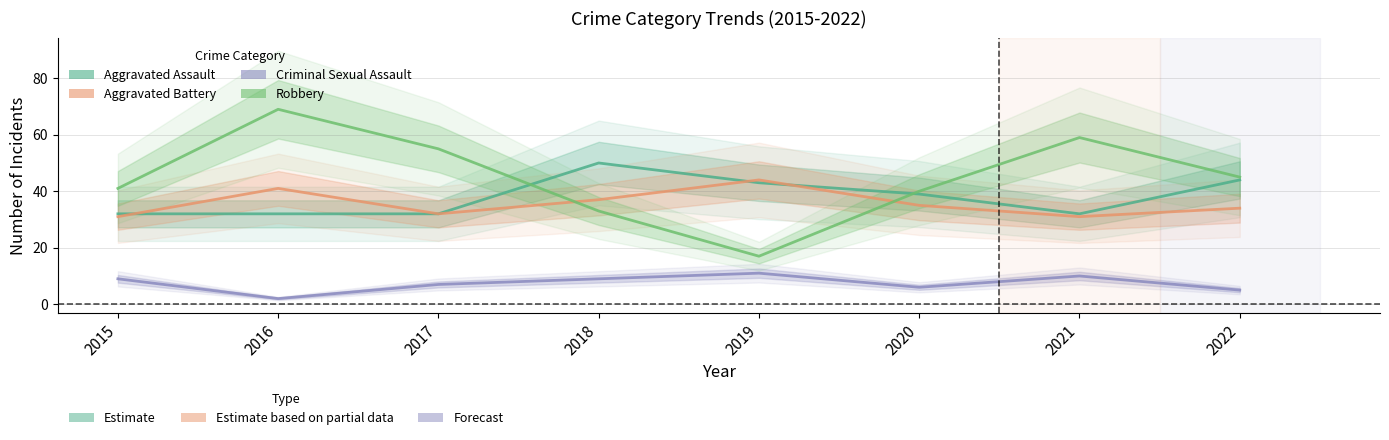

True or false: Aggravated Battery has a value of 60 at 2018.

False